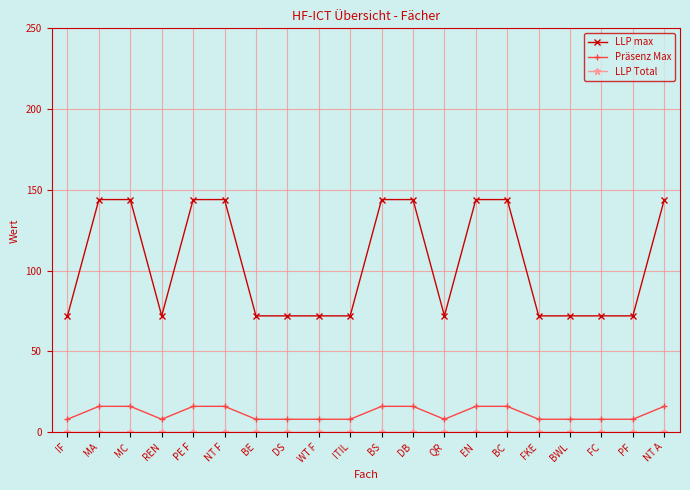

Read the LLP max value at FKE.

72